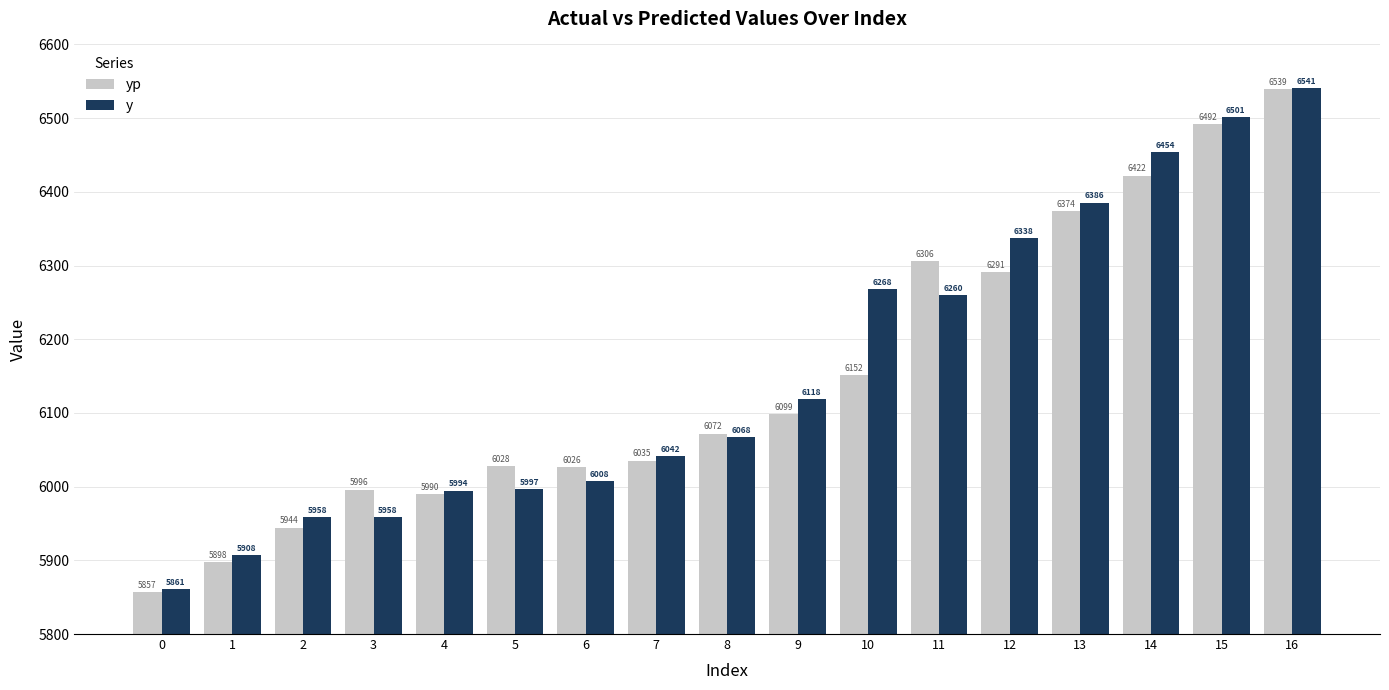

Which series changed the most between 1 and 14?

y